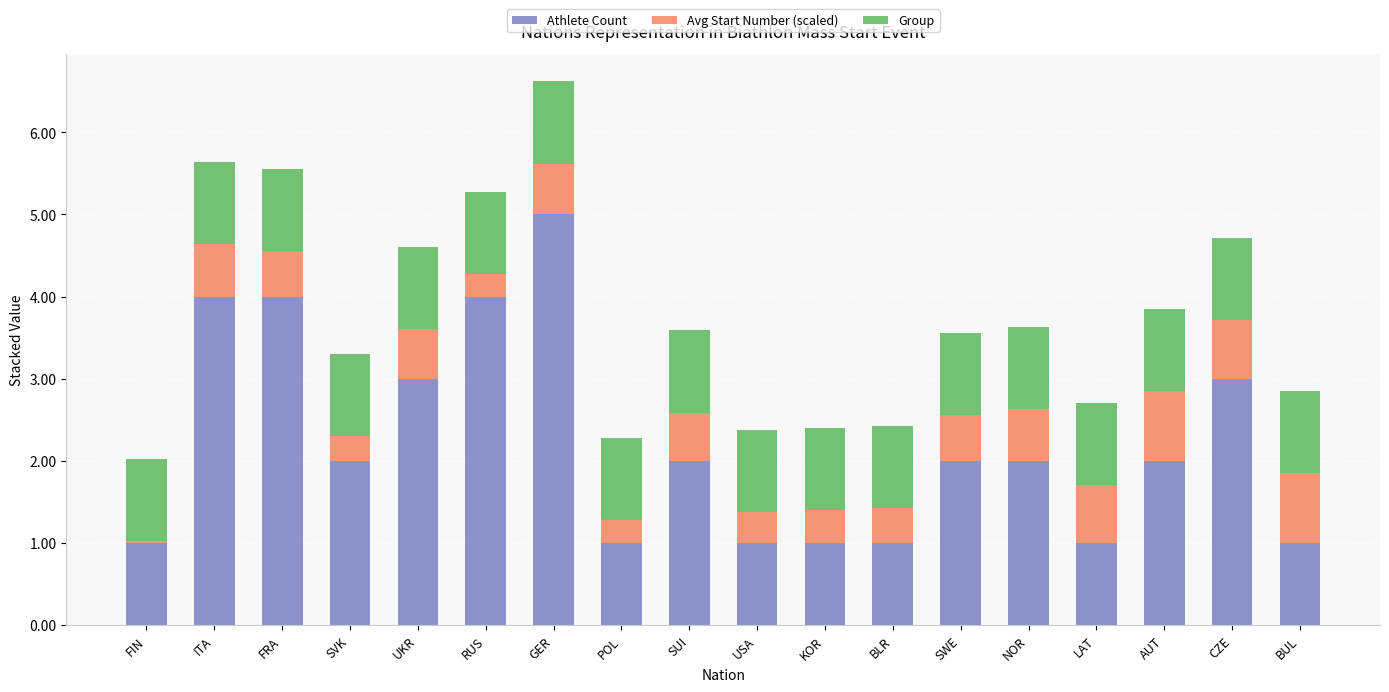

What are all the series names shown in the legend?

Athlete Count, Avg Start Number (scaled), Group